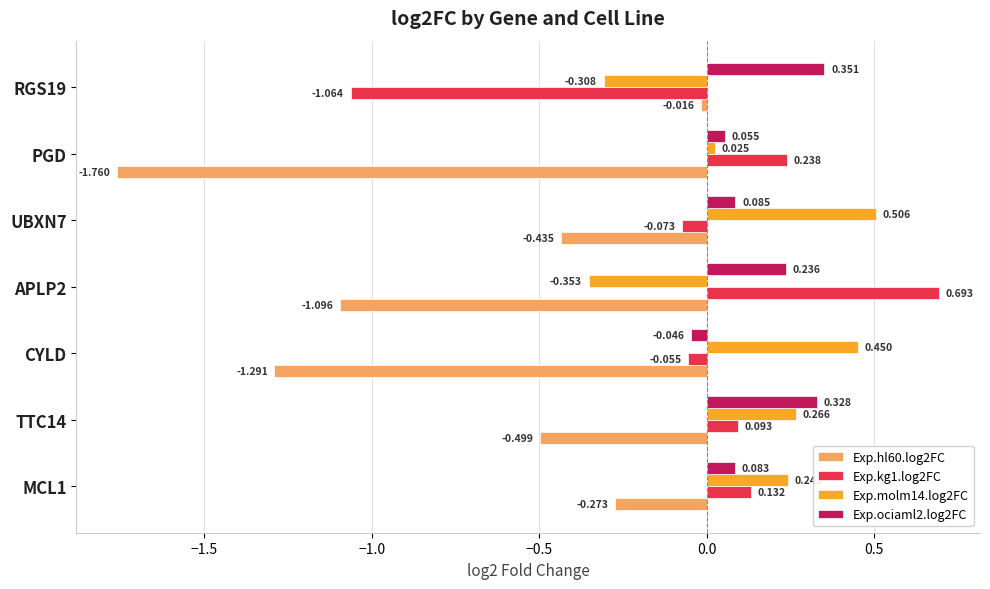

At which label is Exp.kg1.log2FC closest to 0?

CYLD